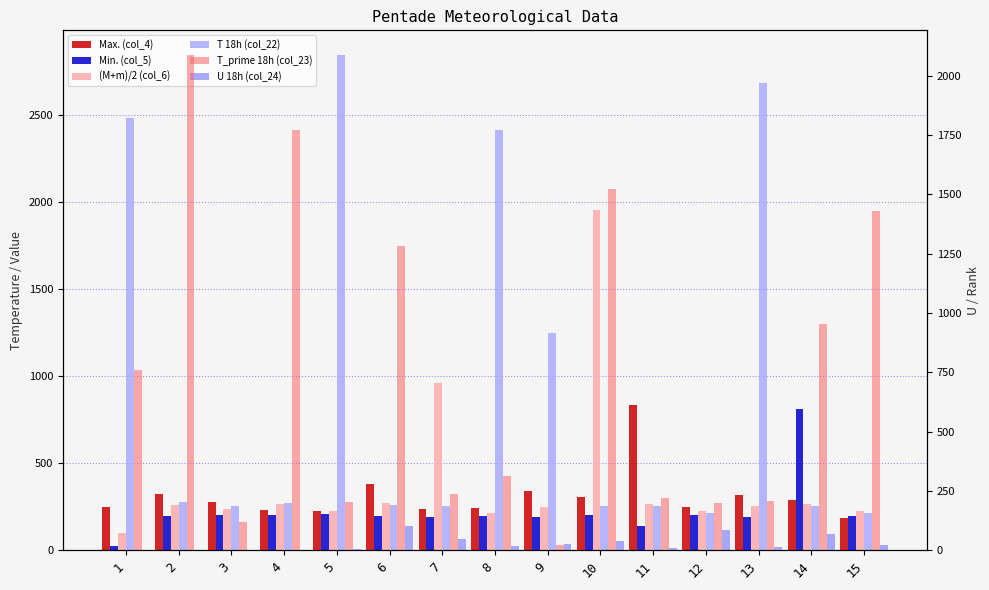

What is the total value across all series at 15?

2283